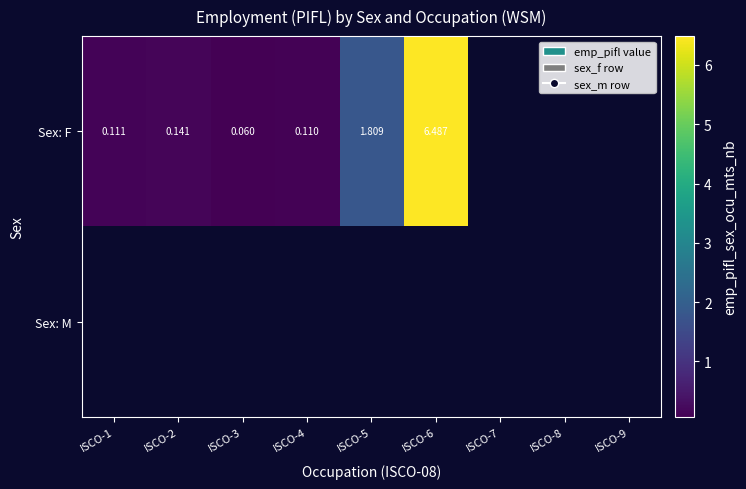

Is the value of Sex: F at ISCO-6 greater than the value of Sex: M at ISCO-1?

No